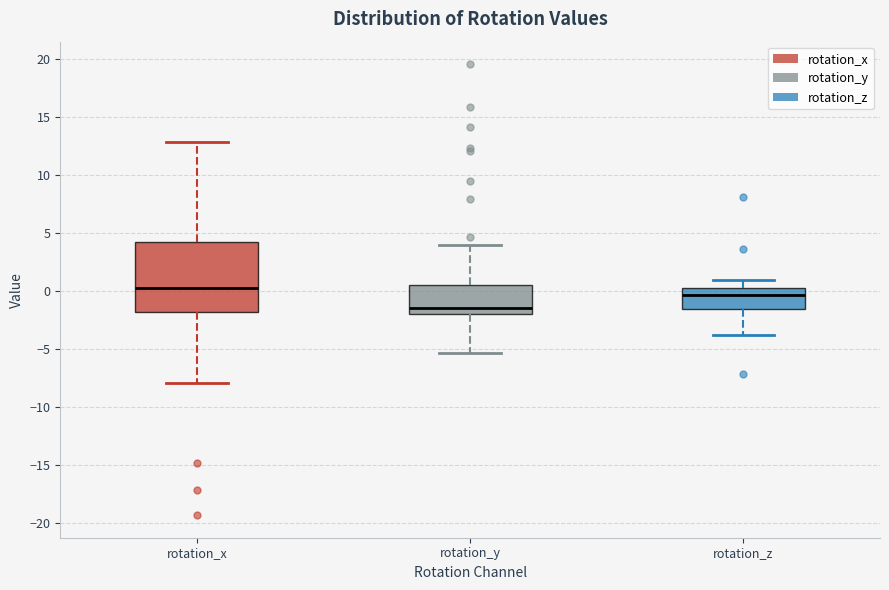

Which box's median line is the highest?

rotation_x